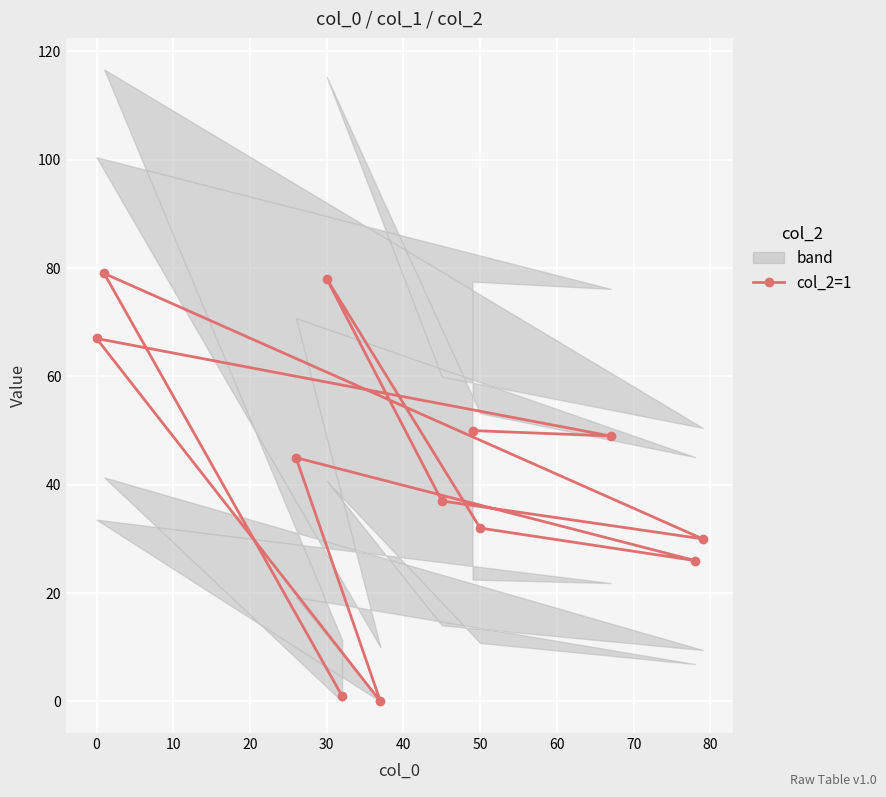

Reading right to left, extract all data points from this chart.

50	49	67	0	45	26	32	78	37	30	79	1